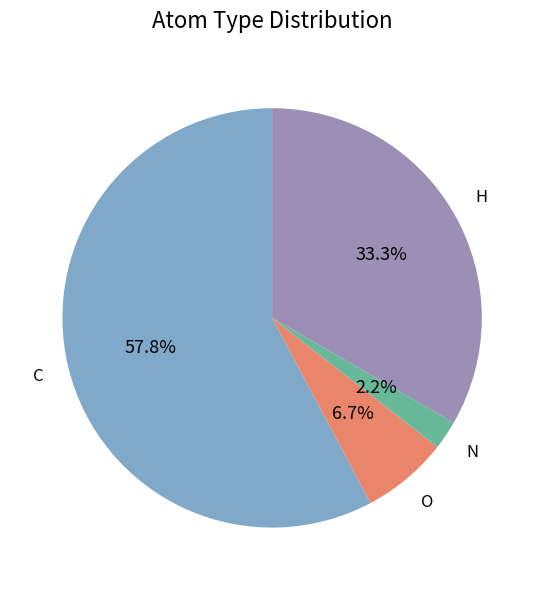

Rank the categories by value from highest to lowest.

C, H, O, N